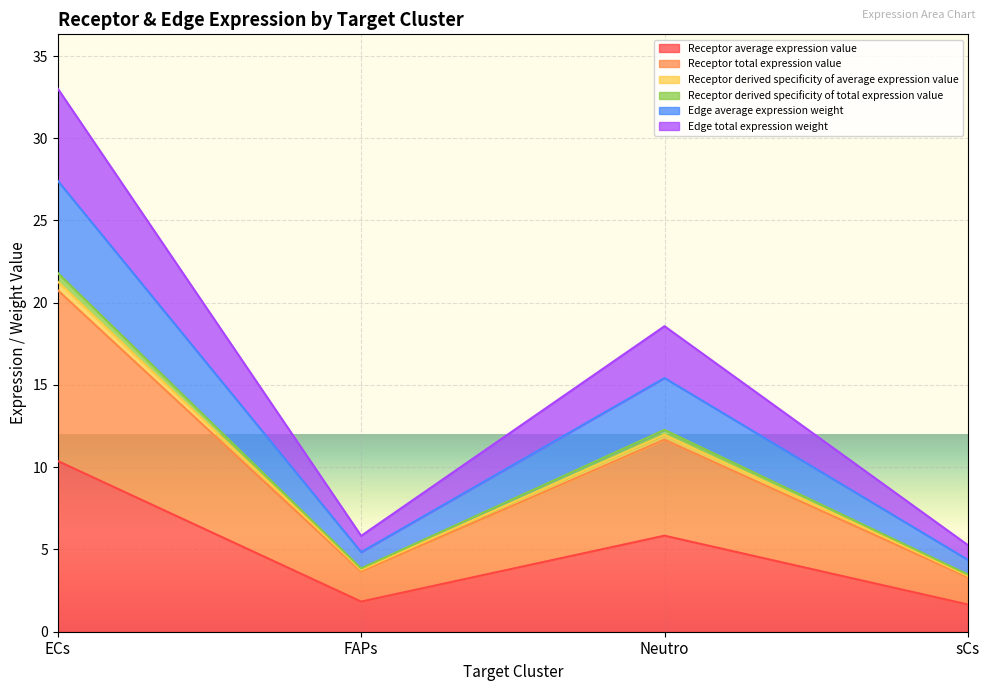

Does the chart display data point markers on the line(s)?

No